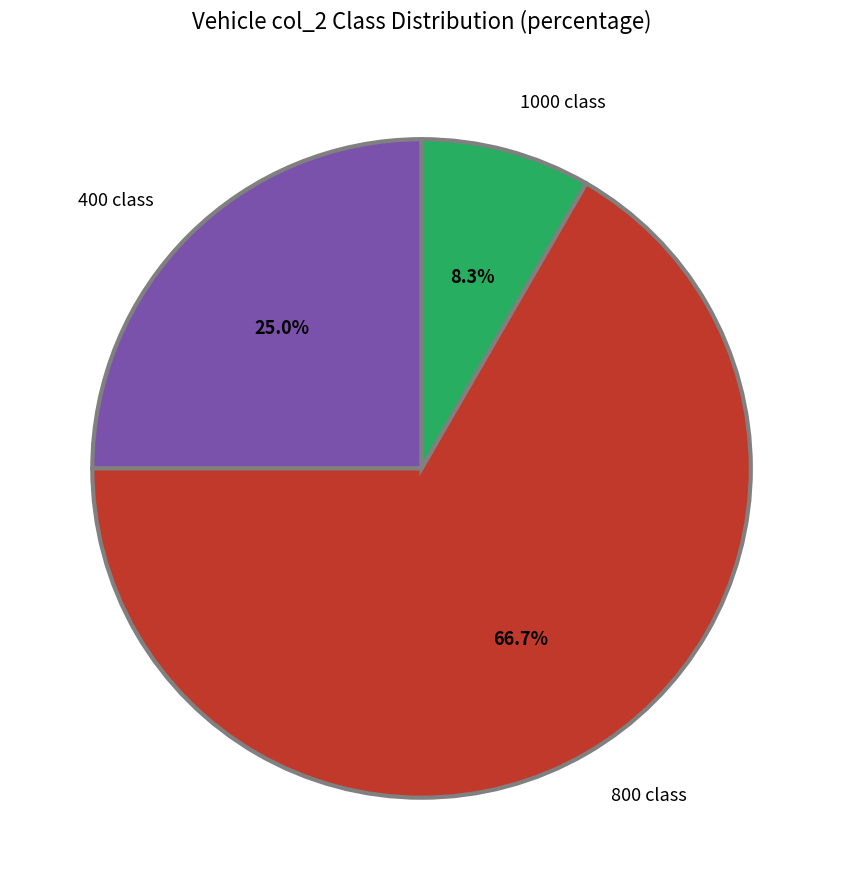

Does 800 class represent more than half of the total?

Yes